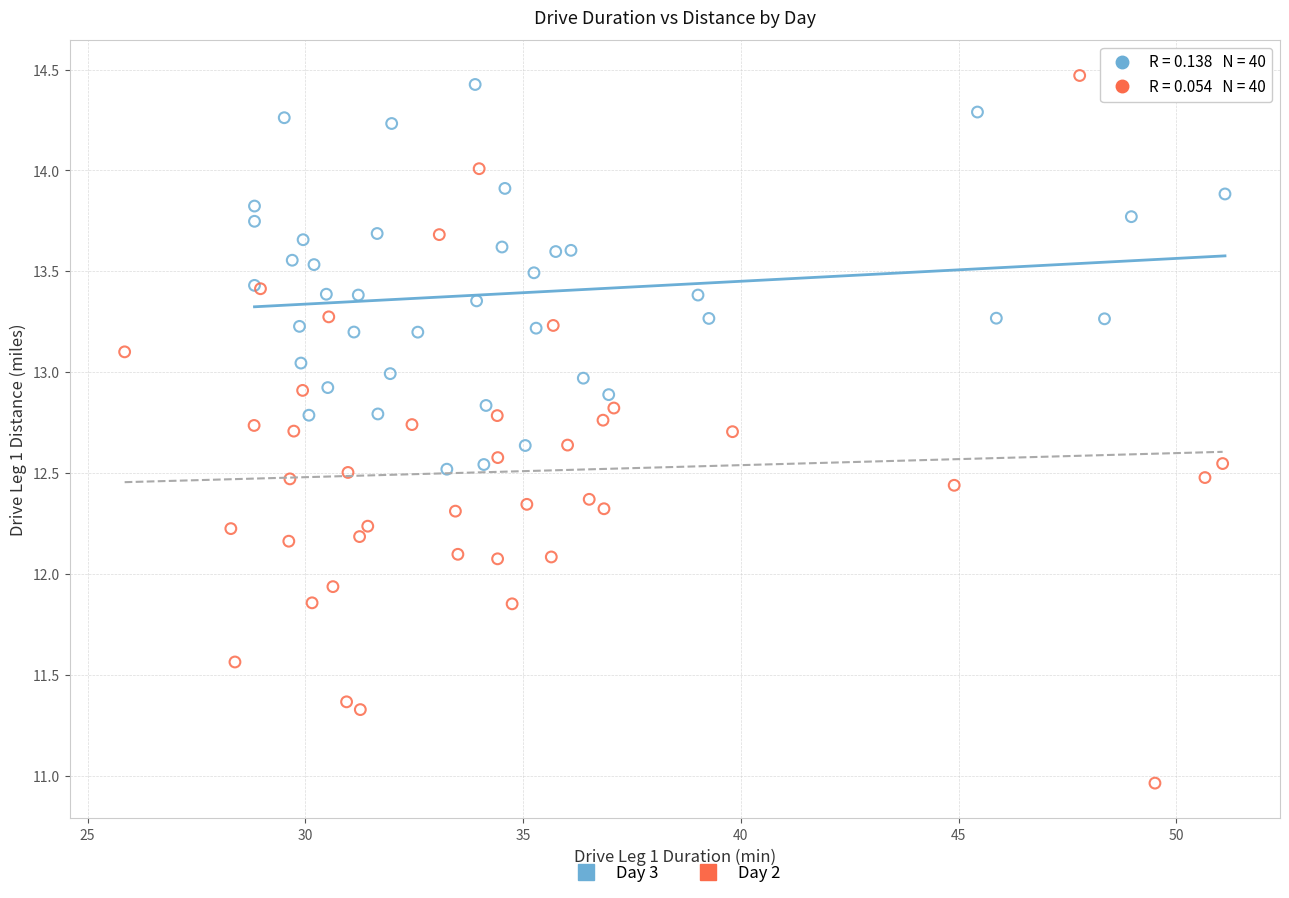

Which series has the largest Y range (max minus min)?

Day 2